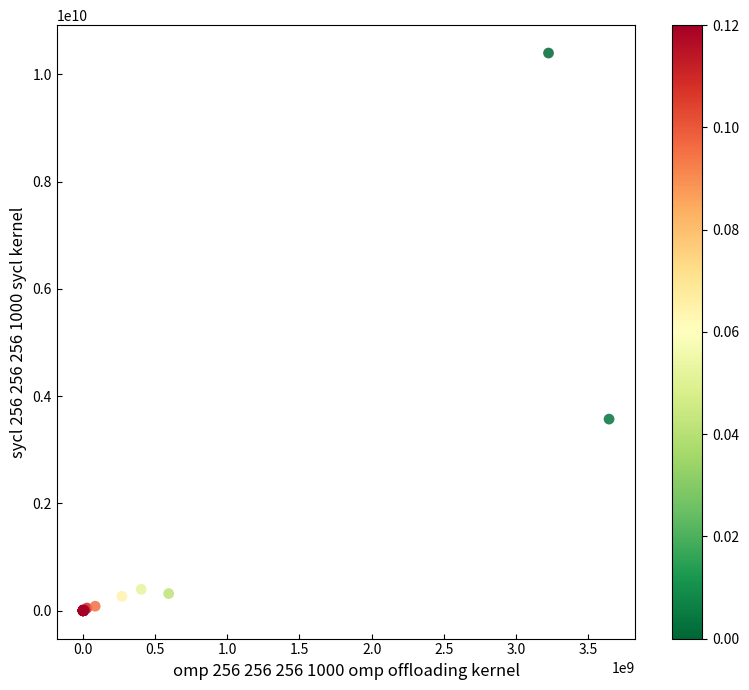

What Y value in the scatter plot is closest to 5199965716?

3573236921.0